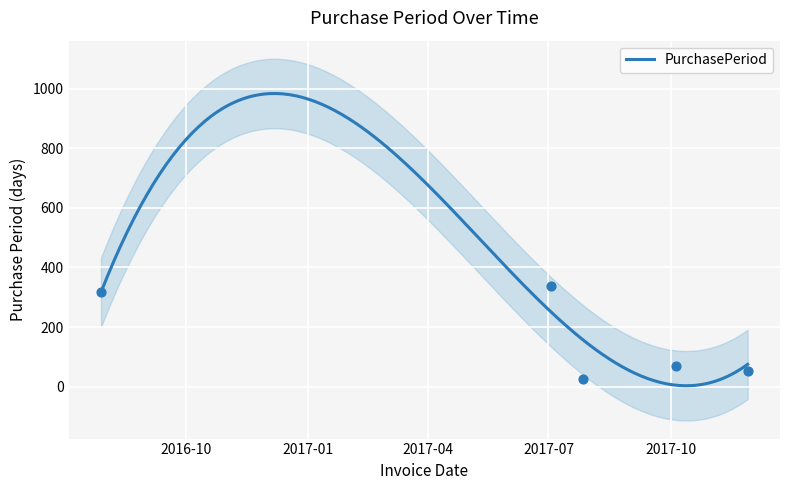

What is the change in value from 2017-07-03 to 2017-07-27?

-315